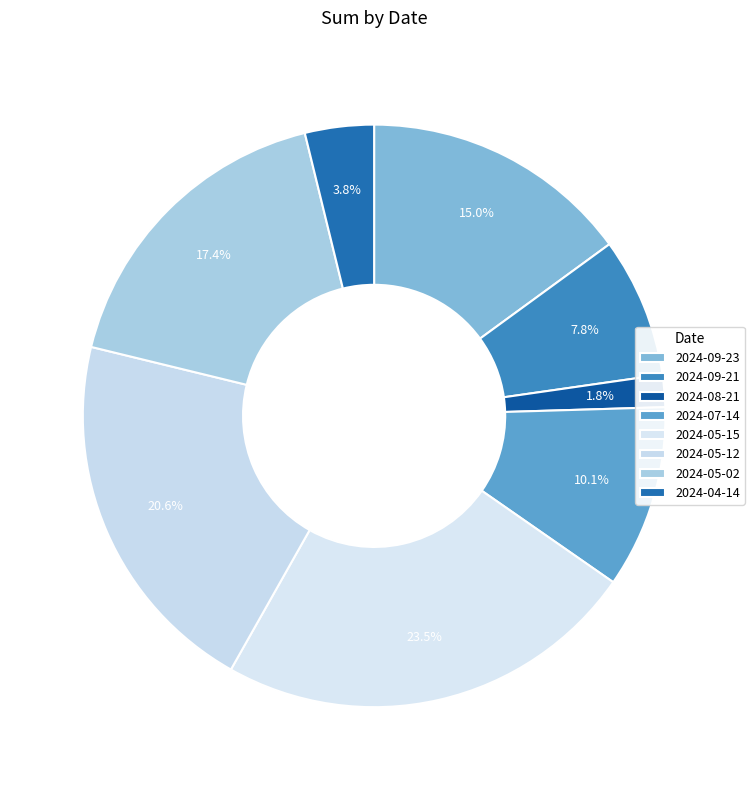

Count the number of slices in the pie.

8